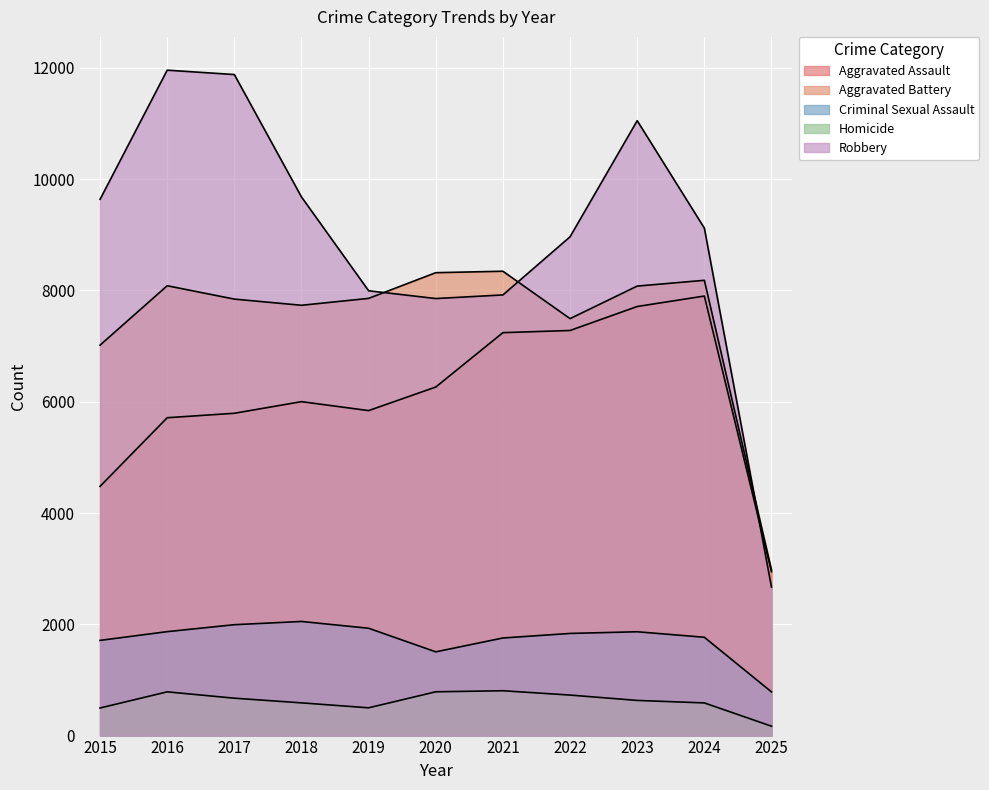

The Homicide series shows 496 at 2015. True or false?

True